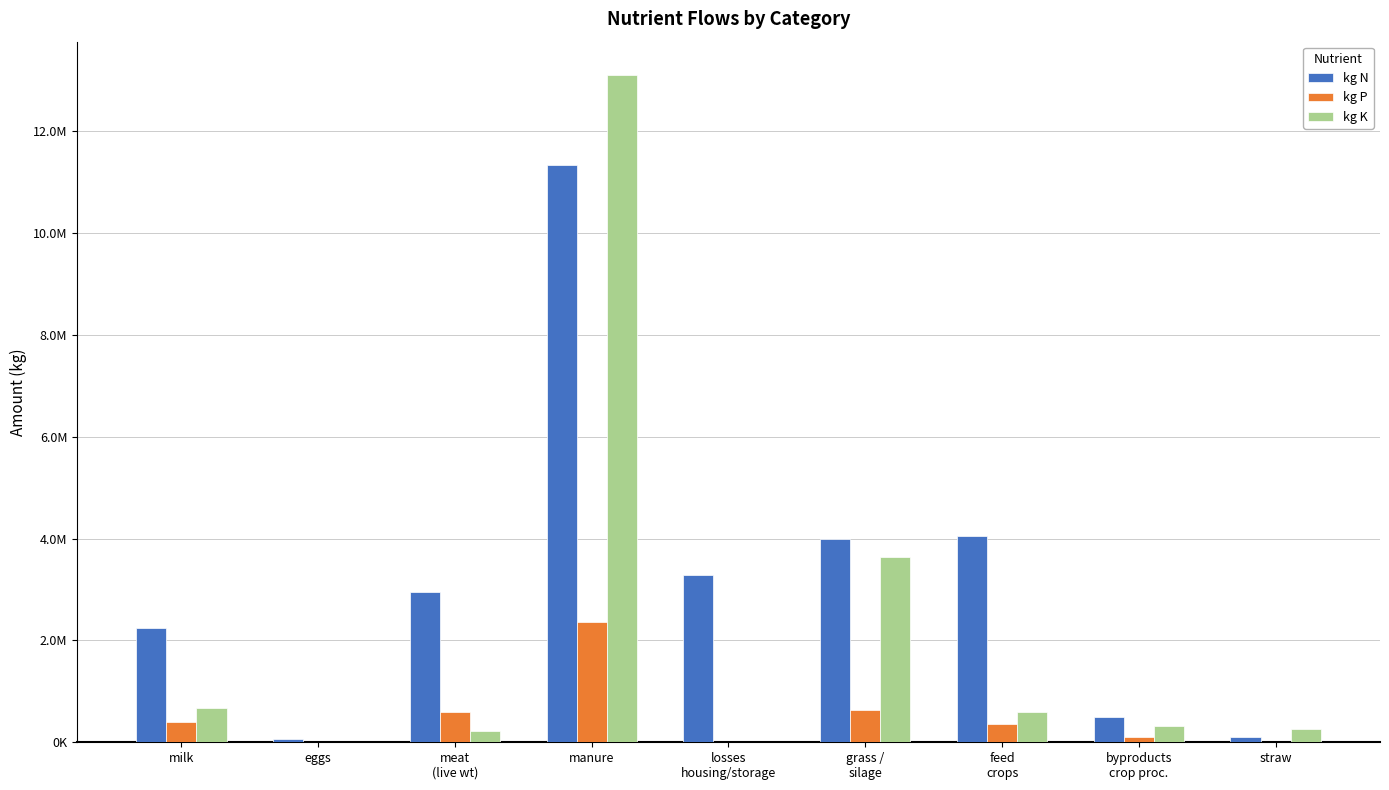

The kg K series shows 4734.5 at eggs. True or false?

True